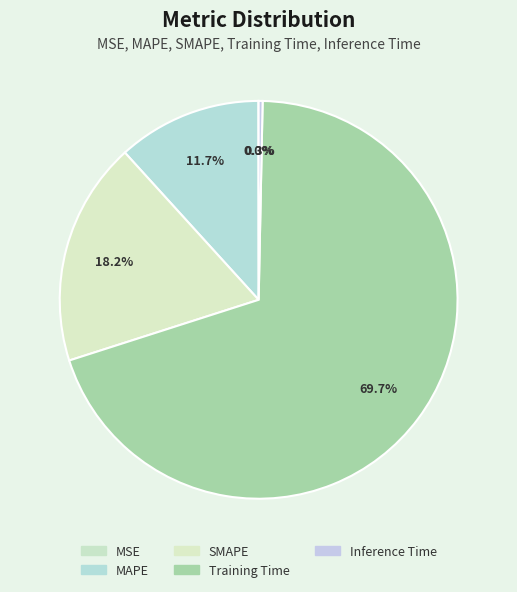

Is it true that MSE is 0% of the pie?

True